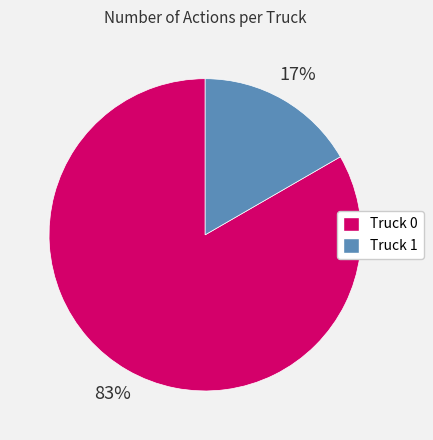

Is there a majority slice in this chart?

Yes